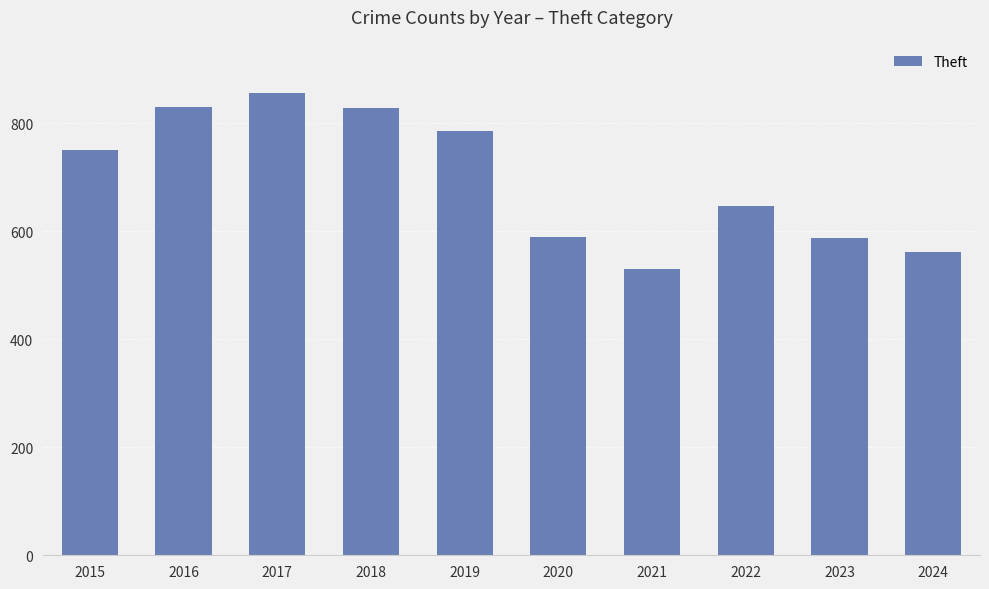

What is the value of the 3rd bar from the left?

857